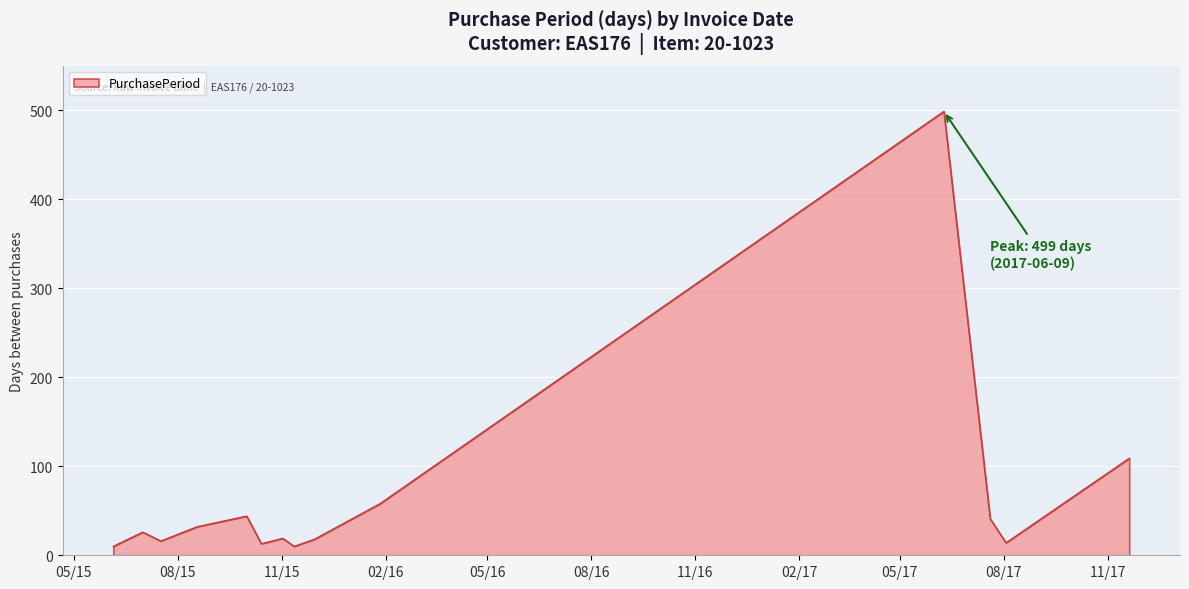

What is the greatest value displayed?

499